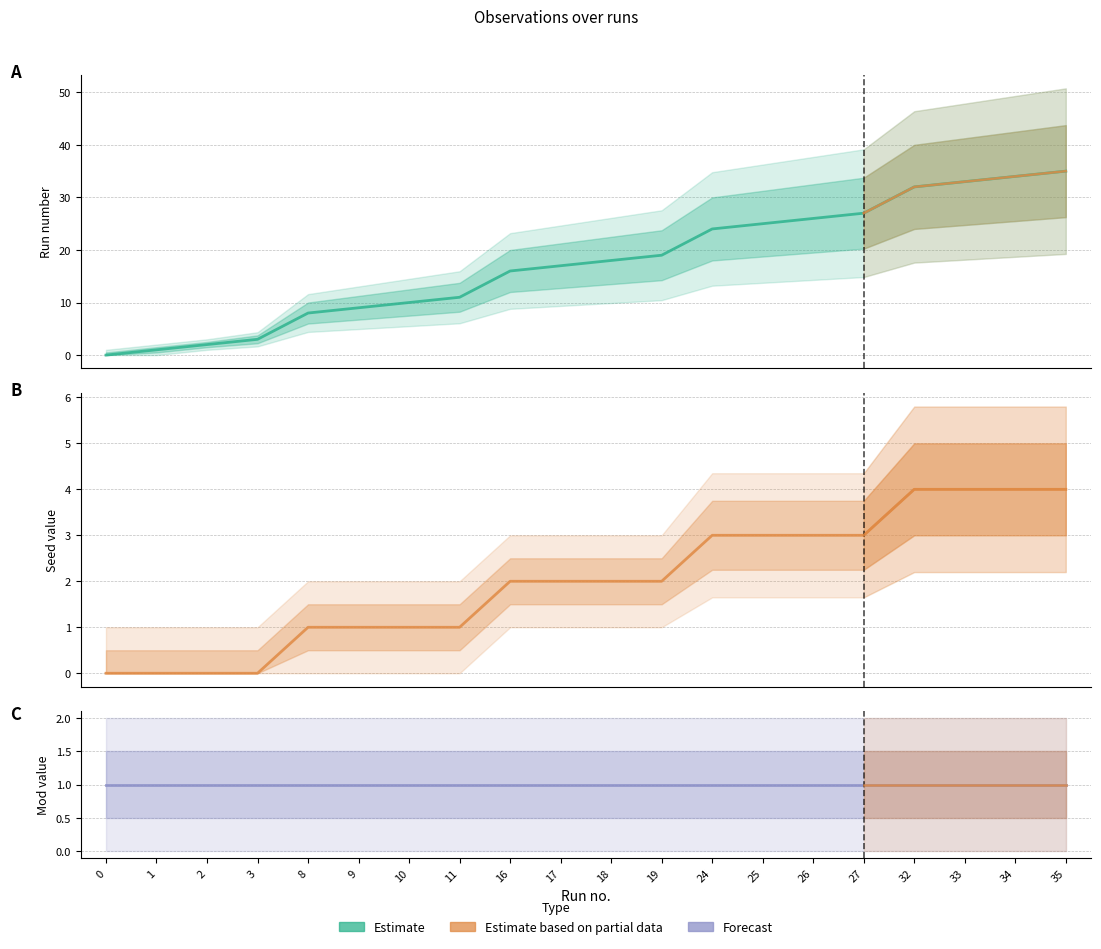

Does the chart have visible grid lines?

Yes